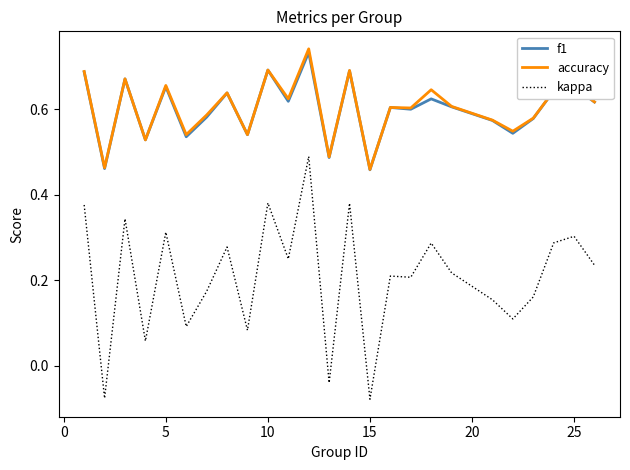

Which series has the widest spread of values?

kappa